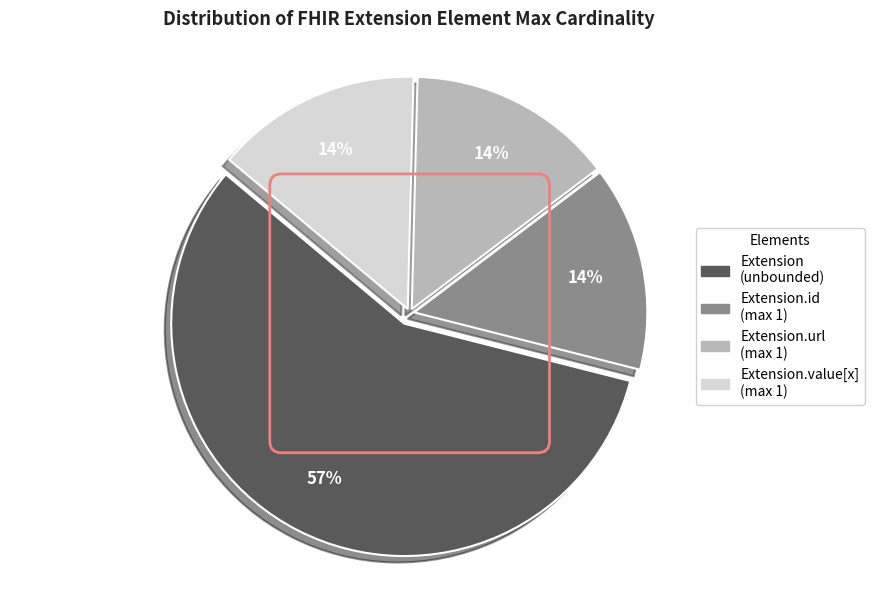

How many segments does this pie chart have?

4